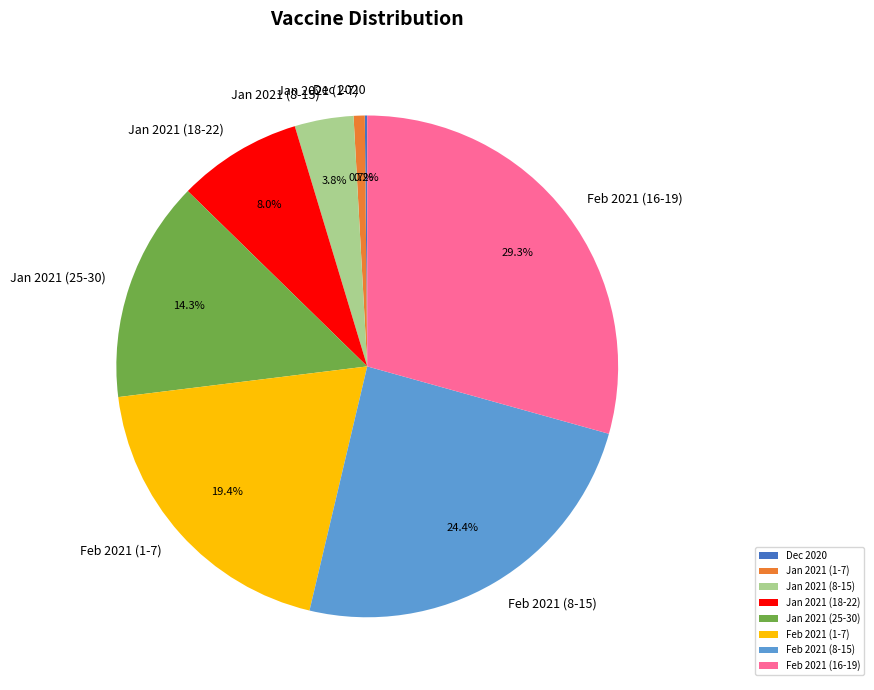

Which category has the biggest portion of the pie?

Feb 2021 (16-19)